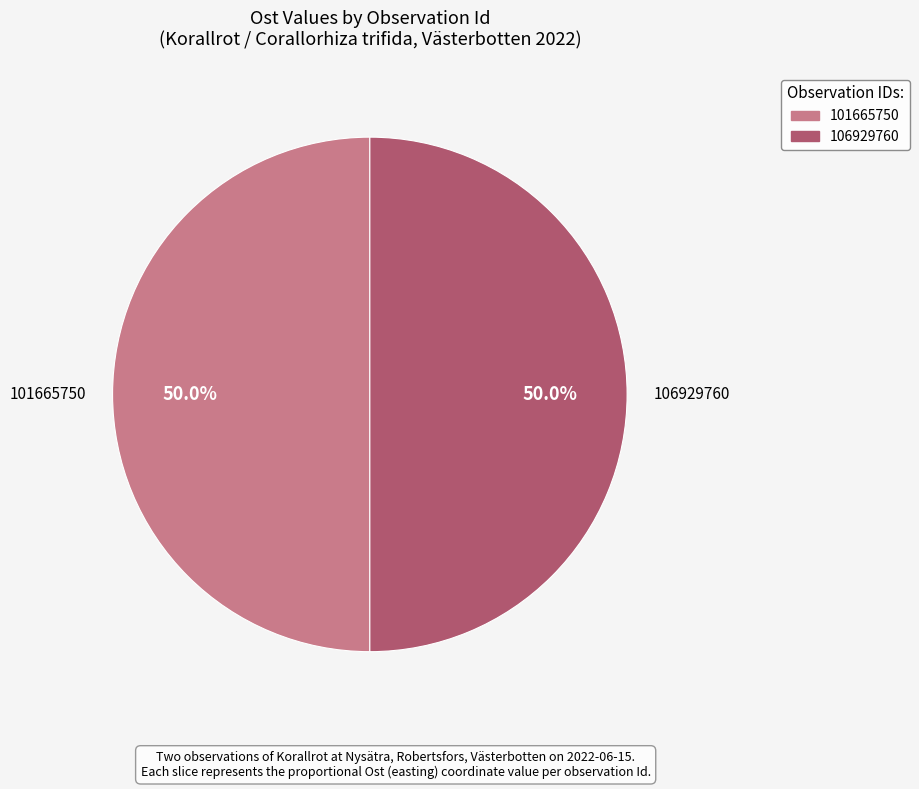

Approximately how many times larger is the value at 101665750 compared to 106929760?

1.0